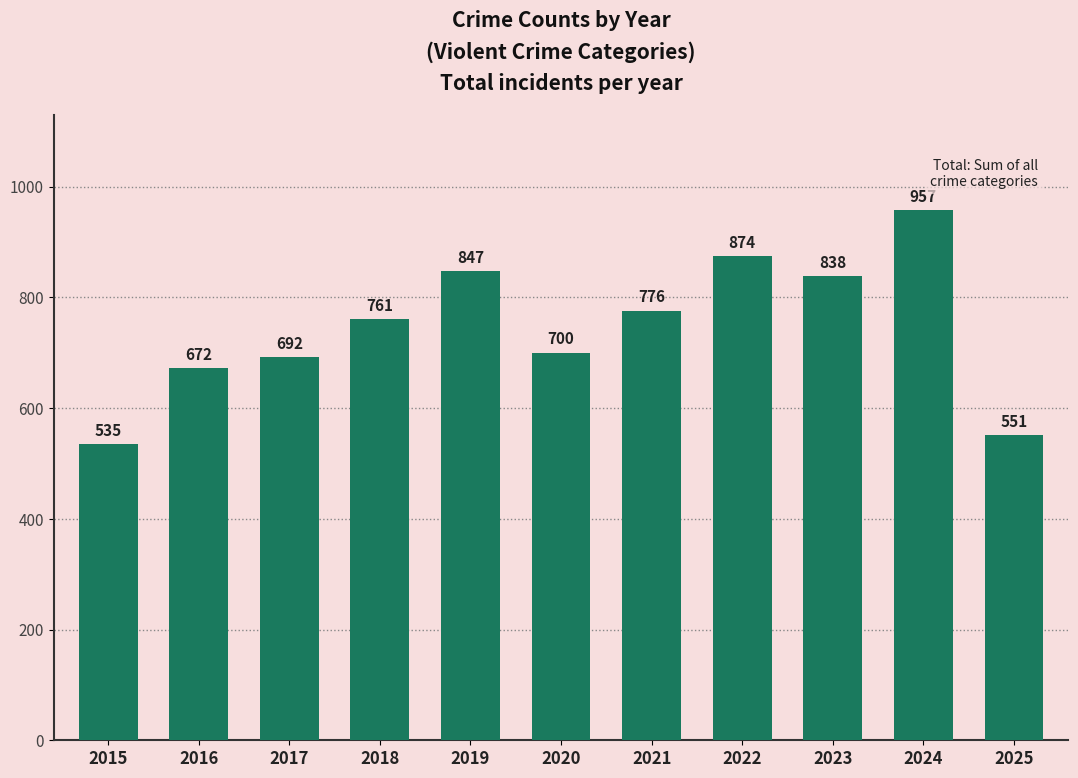

Reading left to right, extract all data points from this chart.

2015=535	2016=672	2017=692	2018=761	2019=847	2020=700	2021=776	2022=874	2023=838	2024=957	2025=551